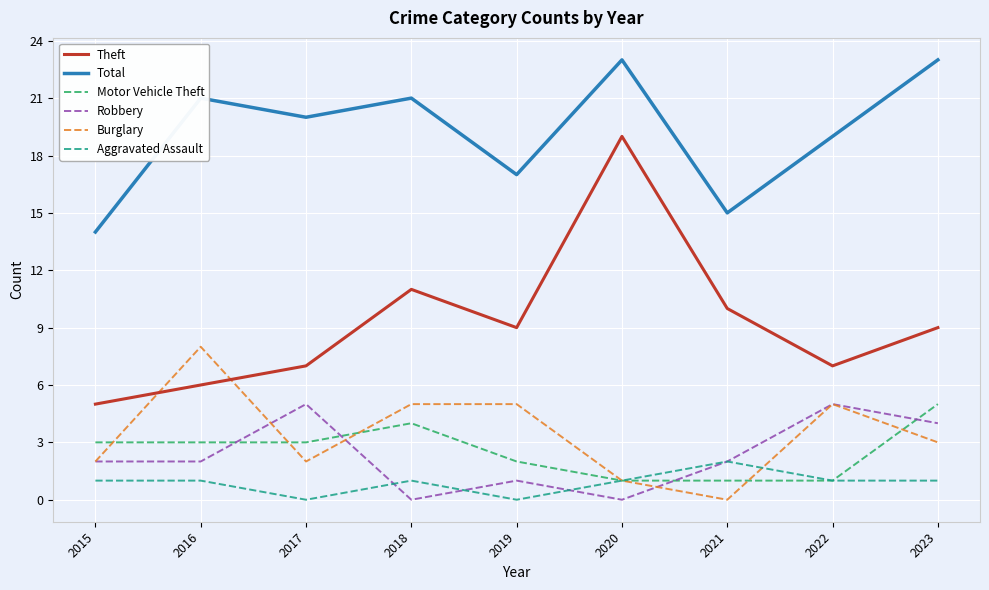

At which label does Burglary reach its peak?

2016